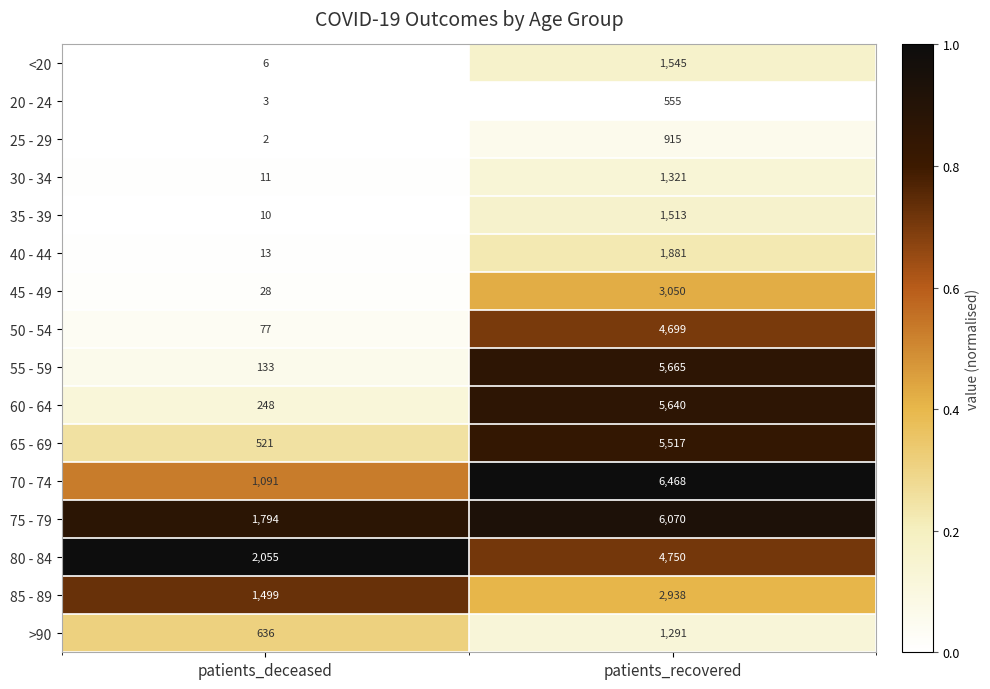

What is the sum of all <20 values?

1551